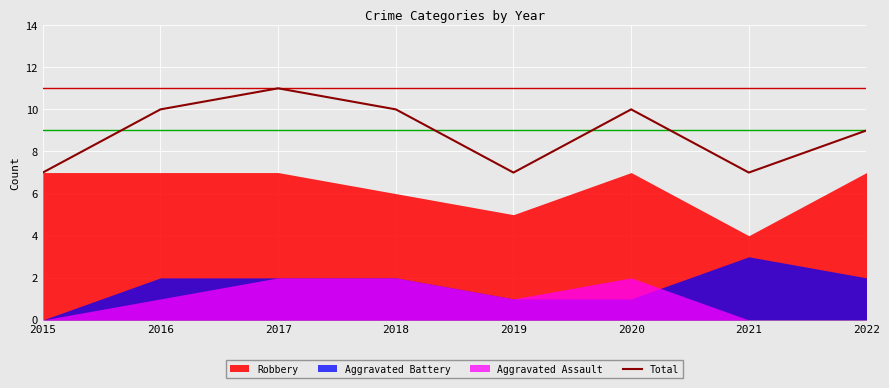

True or false: the data has more than 1 interior local peaks.

True